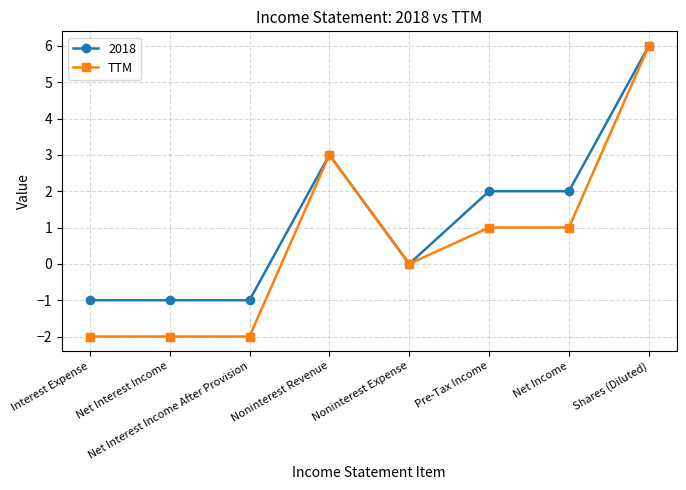

How many lines are shown in the chart?

2